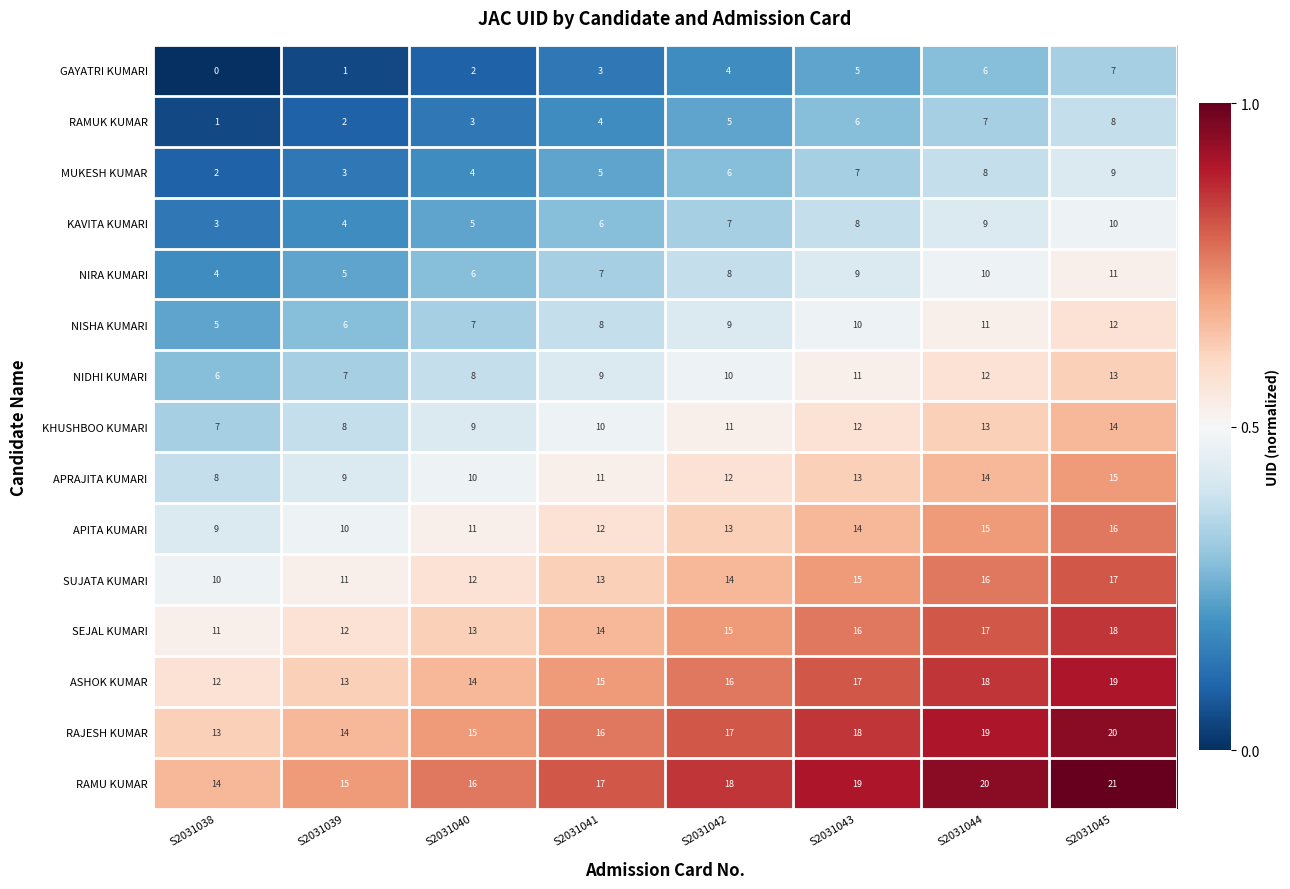

What is the difference between the maximum and second lowest values in the RAJESH KUMAR series?

6